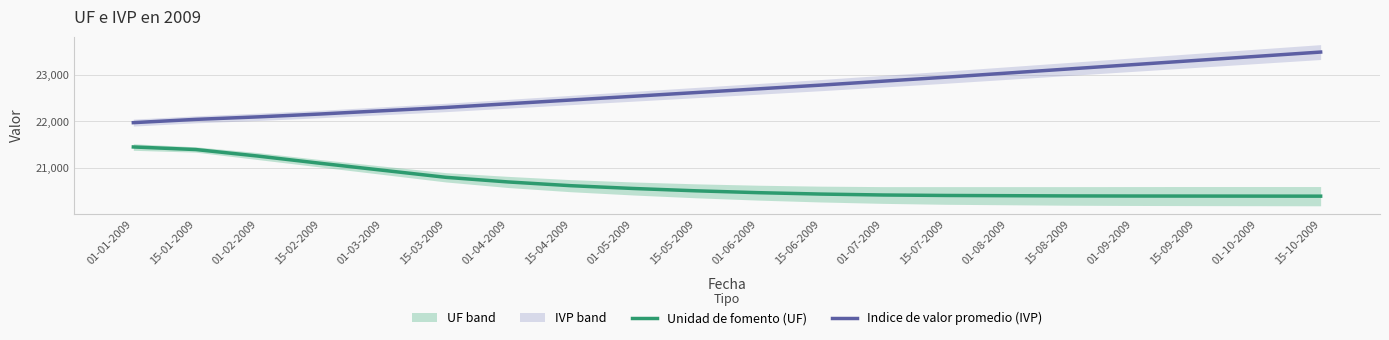

What is the label of the 4th point from the left?

15-02-2009